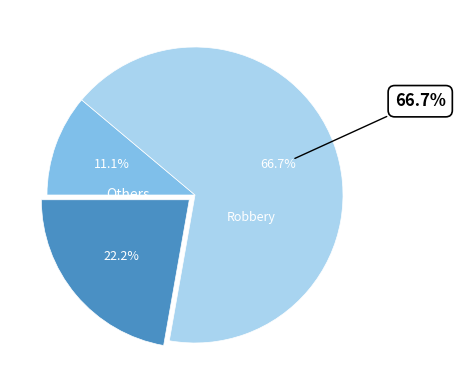

How many segments does this pie chart have?

3